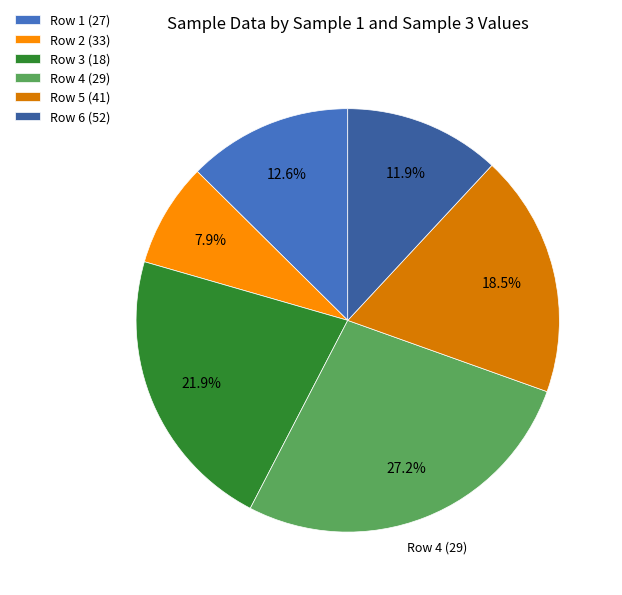

What percentage is NOT represented by Row 1 (27)?

87.4%